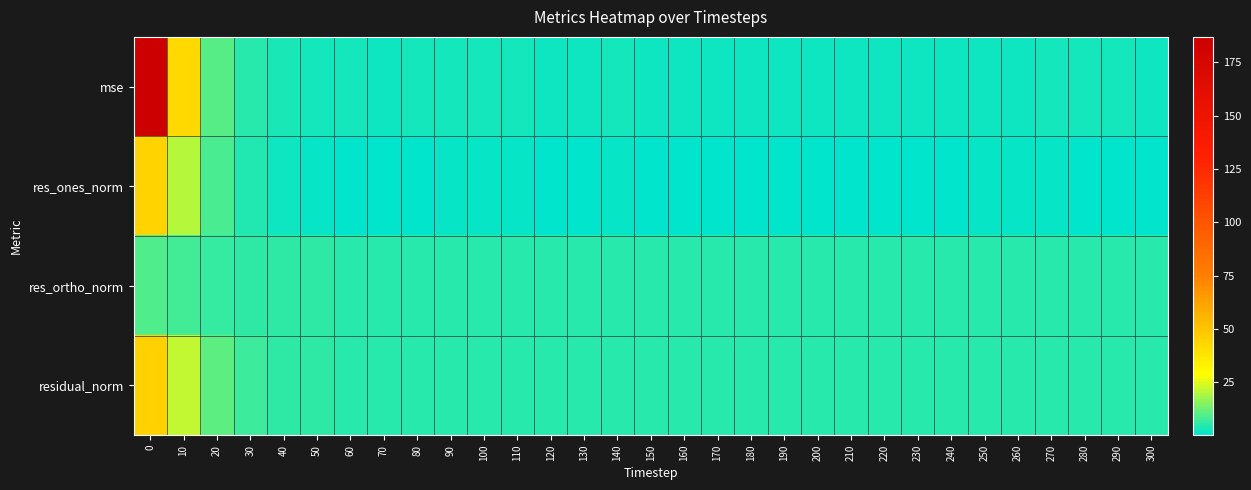

Between 120 and 270, which series saw the biggest shift?

res_ones_norm